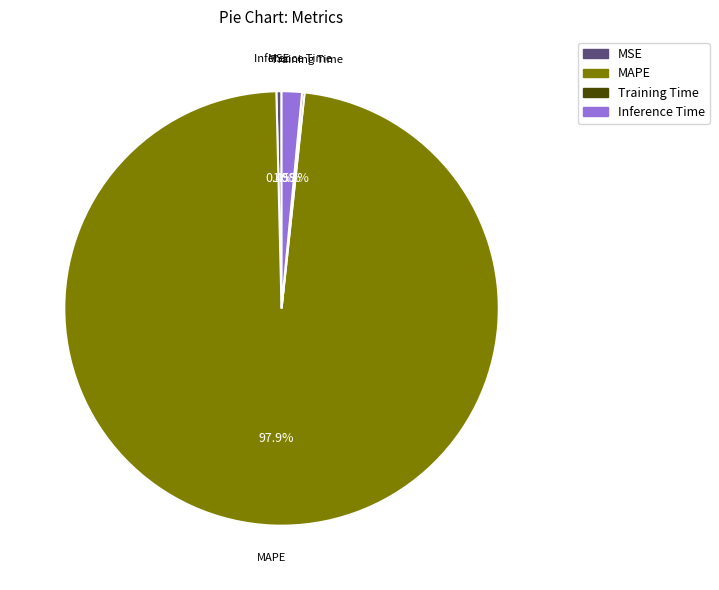

Is there any slice that represents more than half of the pie?

Yes